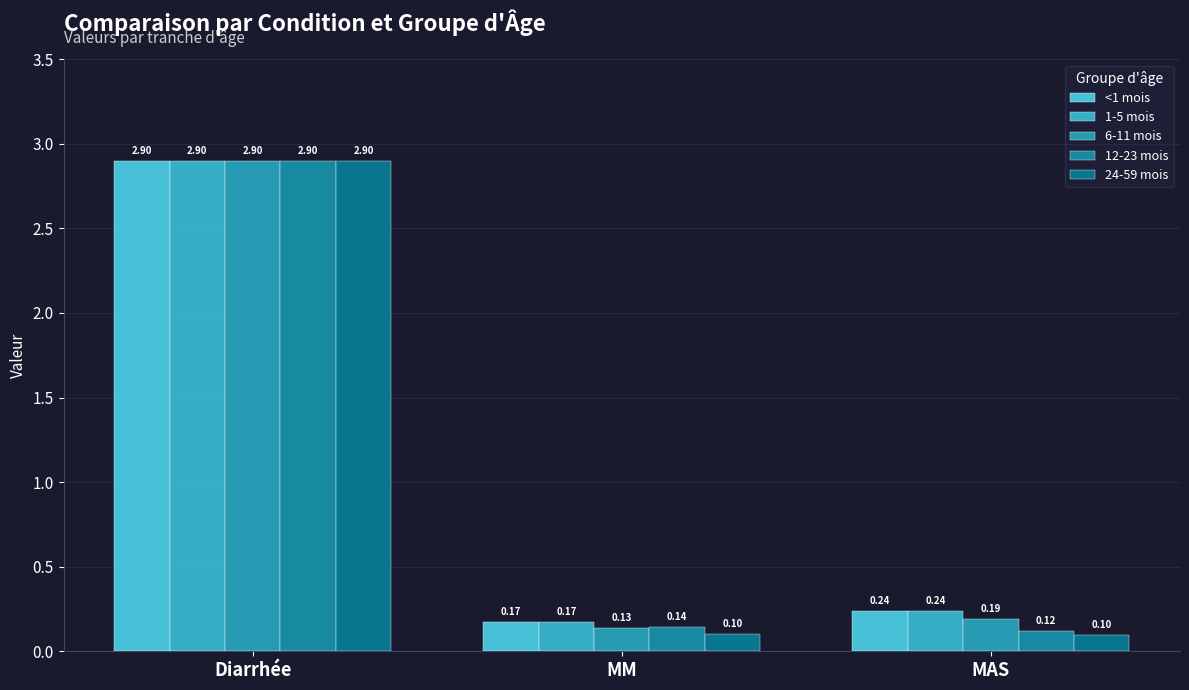

How many distinct data groups are displayed?

5